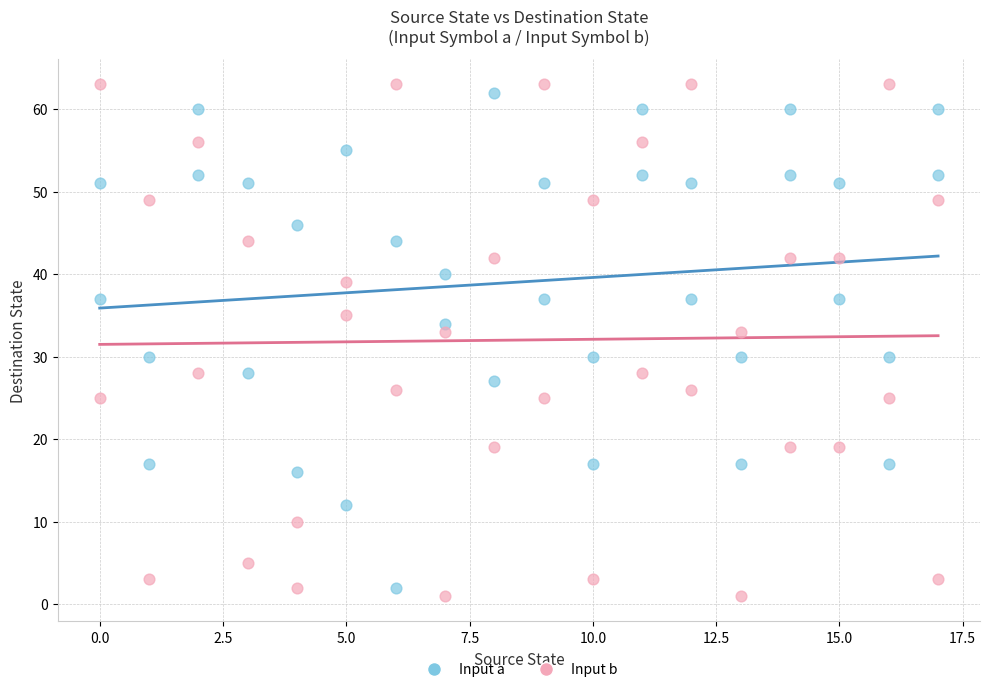

What are all the series names shown in the legend?

Input a, Input b